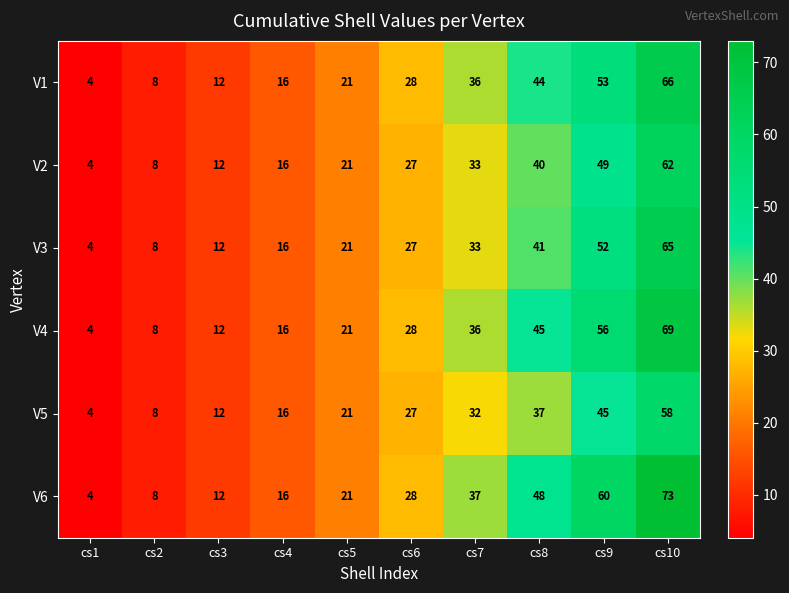

True or false: V3 has a value of 12 at cs3.

True